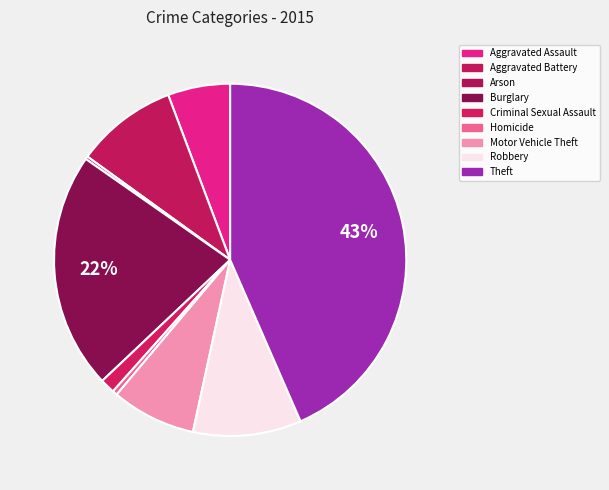

Is there any slice that represents more than half of the pie?

No